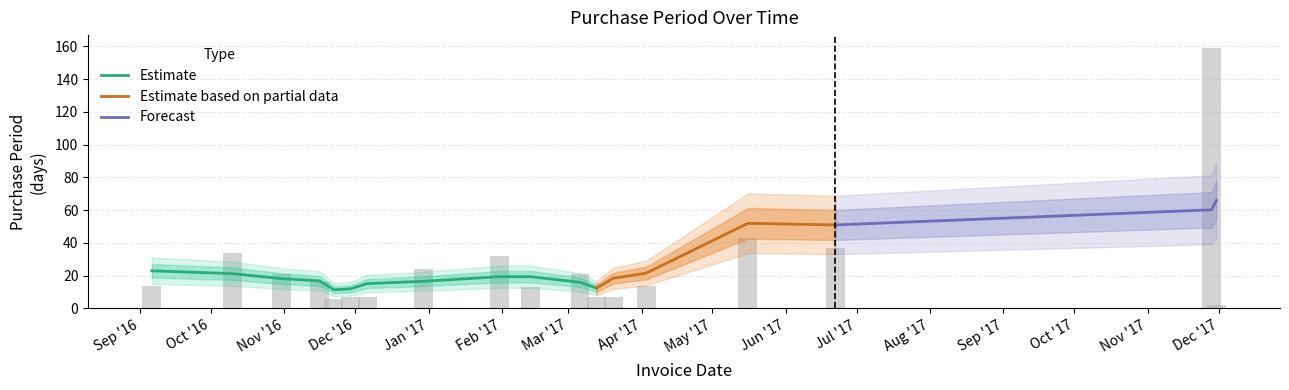

Rank the categories by value from highest to lowest.

2017-11-28, 2017-05-16, 2017-06-22, 2016-10-10, 2017-01-31, 2016-12-30, 2016-10-31, 2017-03-06, 2016-11-16, 2016-09-06, 2017-04-03, 2017-02-13, 2016-11-29, 2016-12-06, 2017-03-13, 2017-03-20, 2016-11-22, 2017-11-30